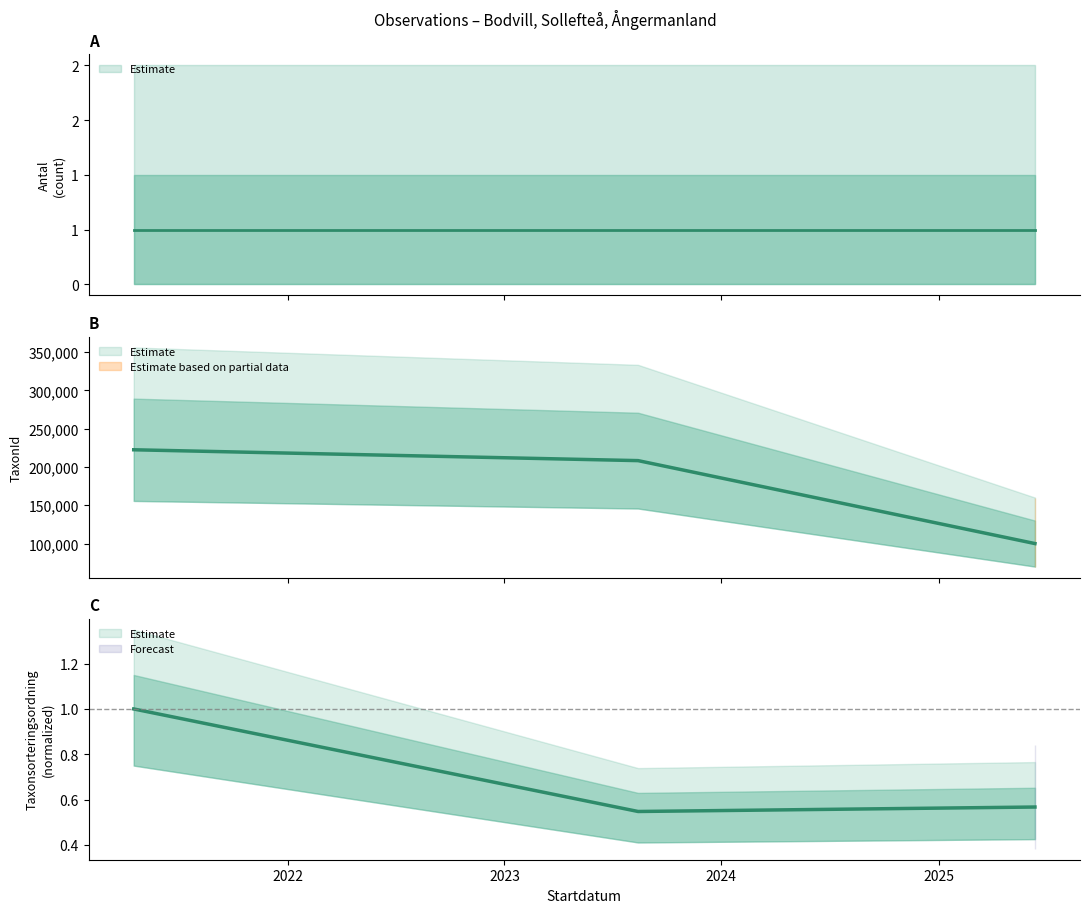

What position from the left is 2025-06-12?

3